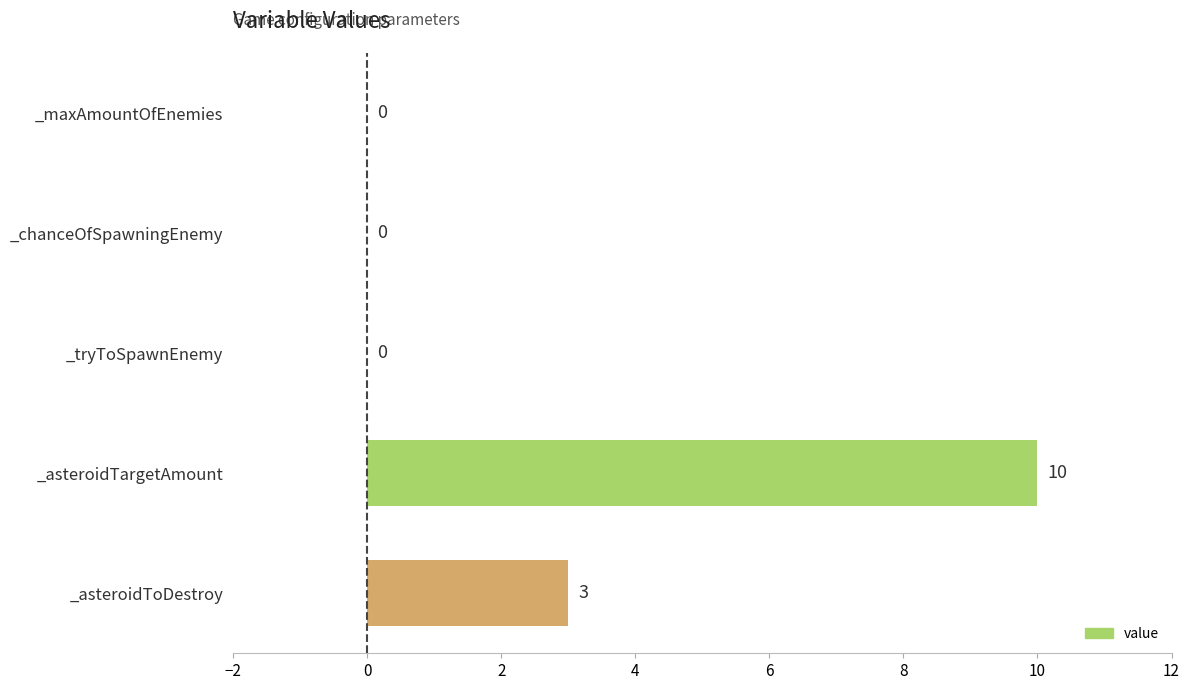

What is the average value?

3